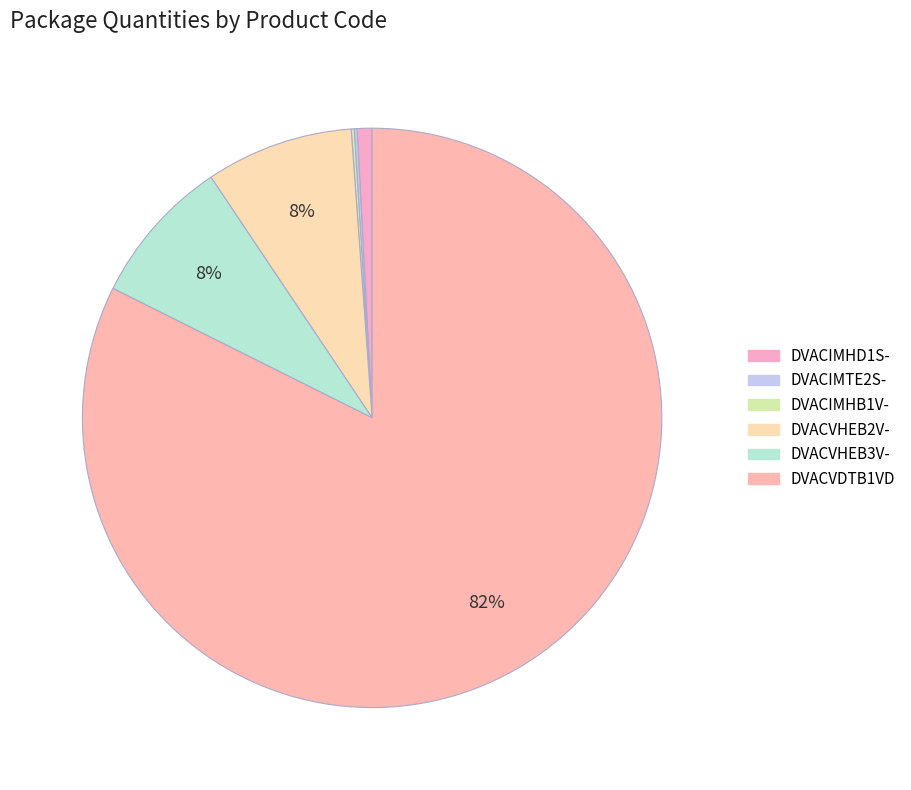

To the nearest percent, what portion does DVACVHEB3V- represent?

8%